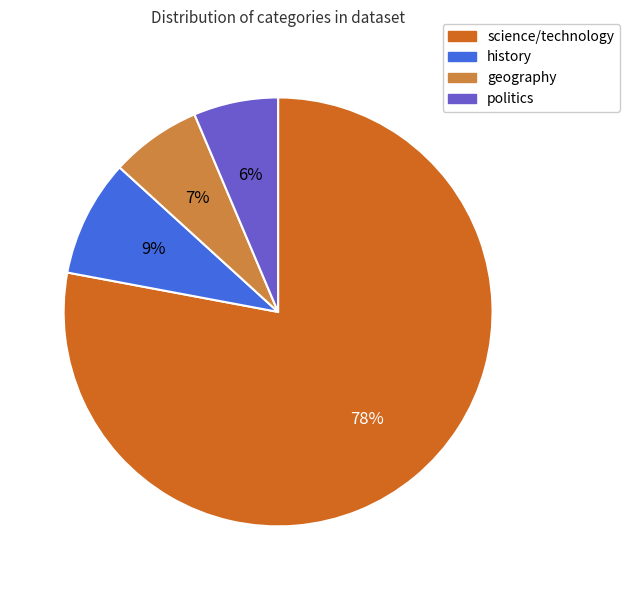

To the nearest percent, what is the average slice percentage?

25%